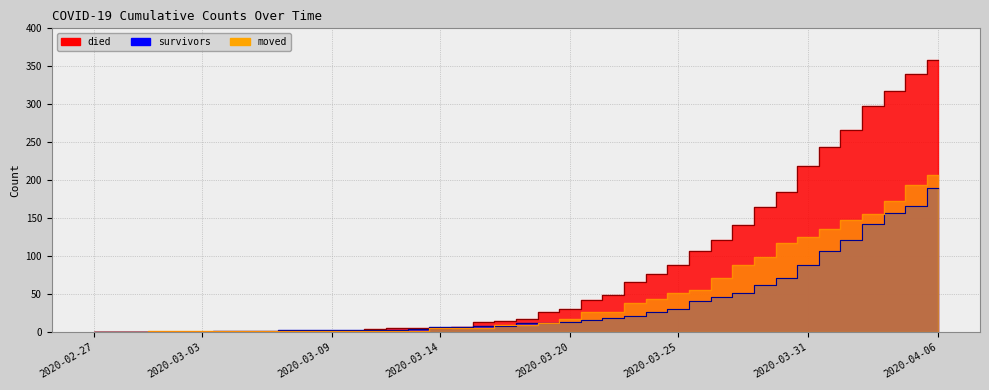

How many distinct data groups are displayed?

3